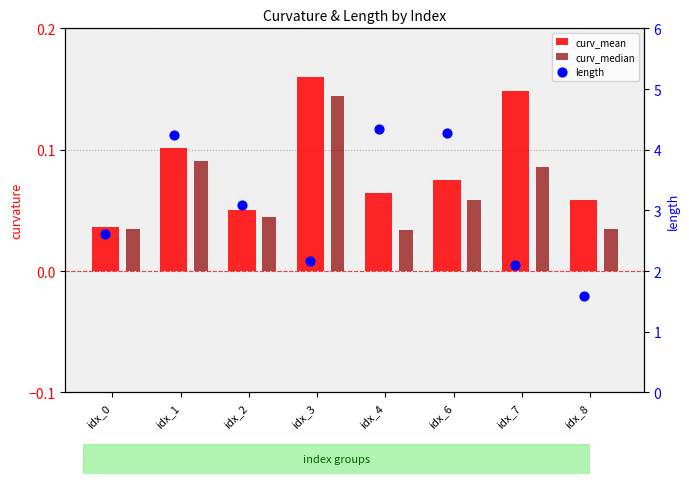

Which series reaches the maximum Y coordinate?

length